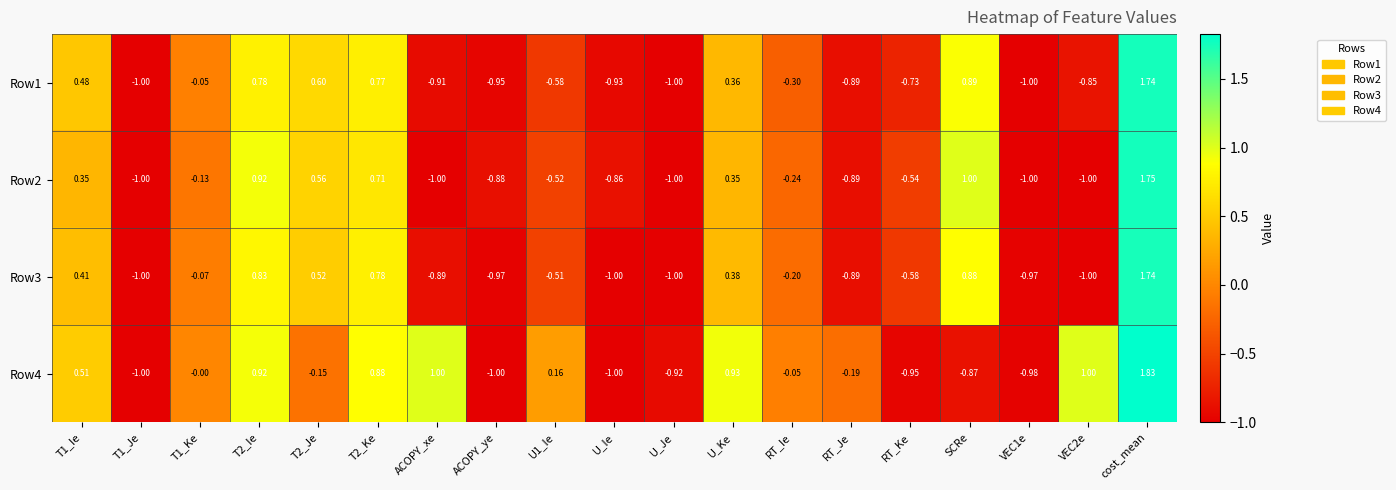

Which label corresponds to the largest value in the chart?

cost_mean